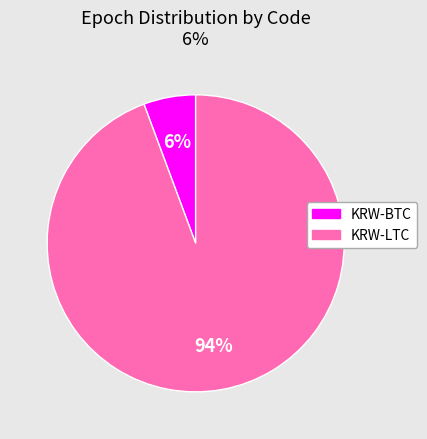

Which has a higher value, KRW-BTC or KRW-LTC?

KRW-LTC